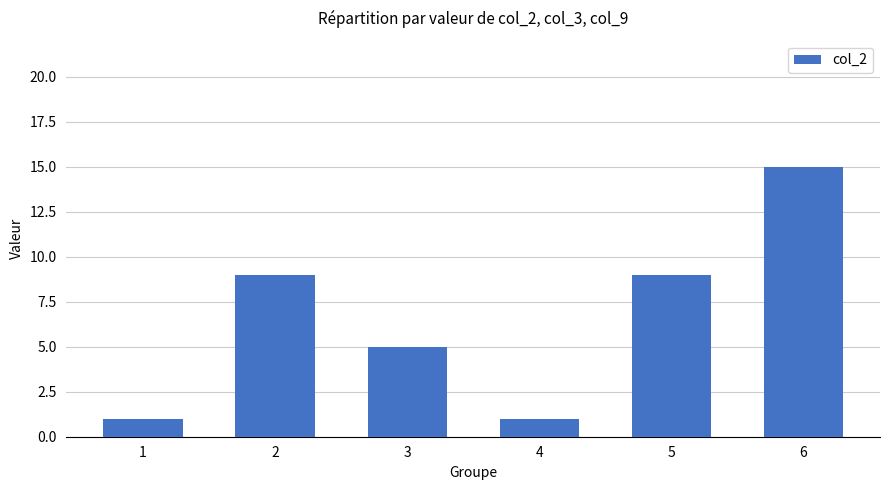

What is the difference between the second highest and second lowest values?

8